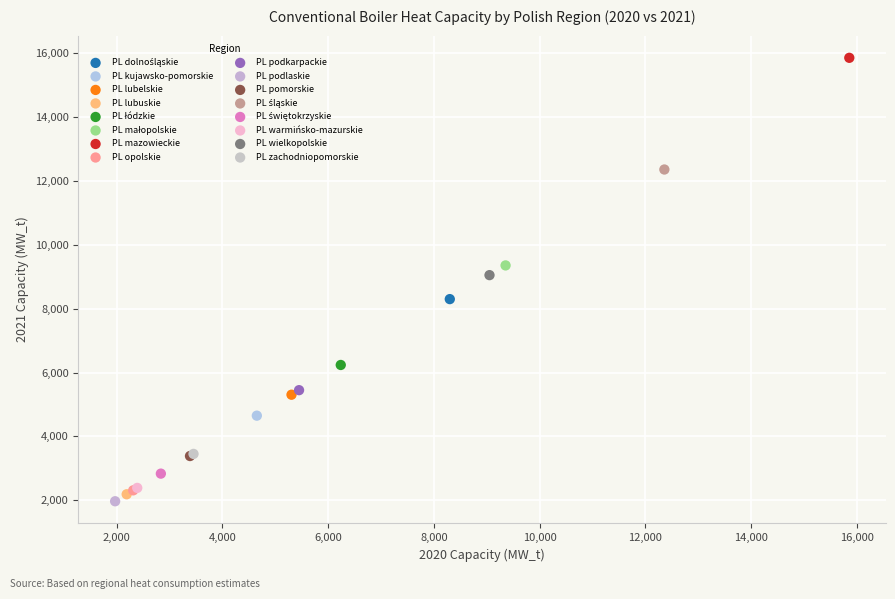

Which series contains the highest Y value?

PL mazowieckie